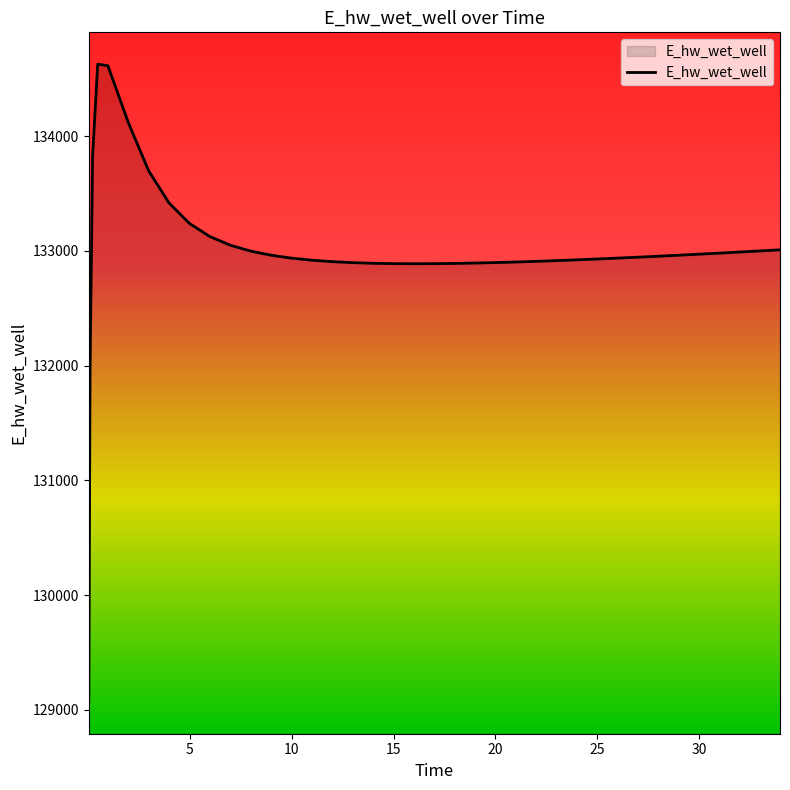

What is the sum of all values?

5319852.1